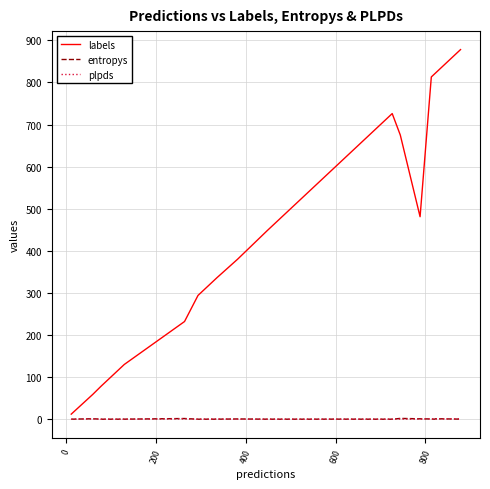

Which series has the widest spread of values?

labels